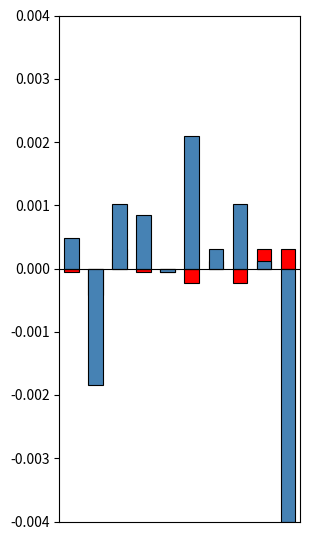

How many bars are there in each group?

2